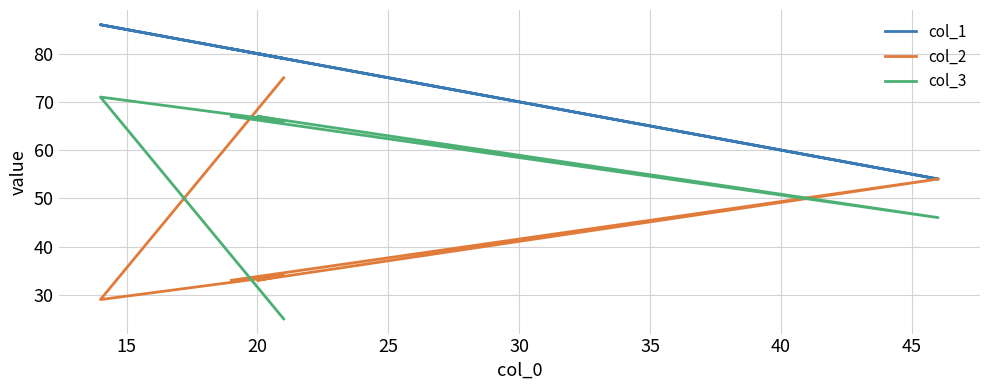

How many categories are shown in the chart?

6